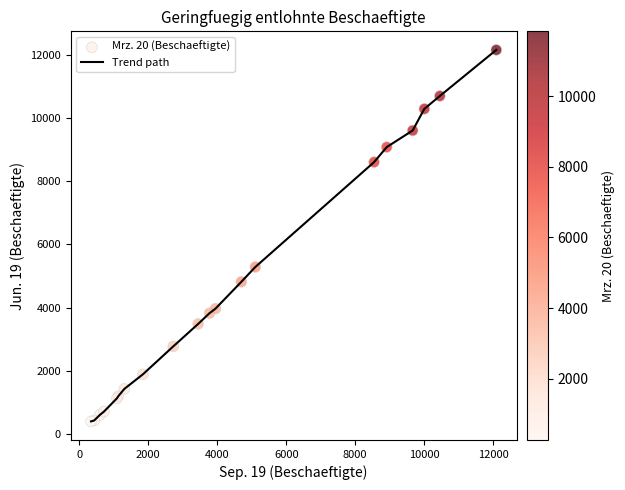

What is the difference between the maximum and minimum values?

11773